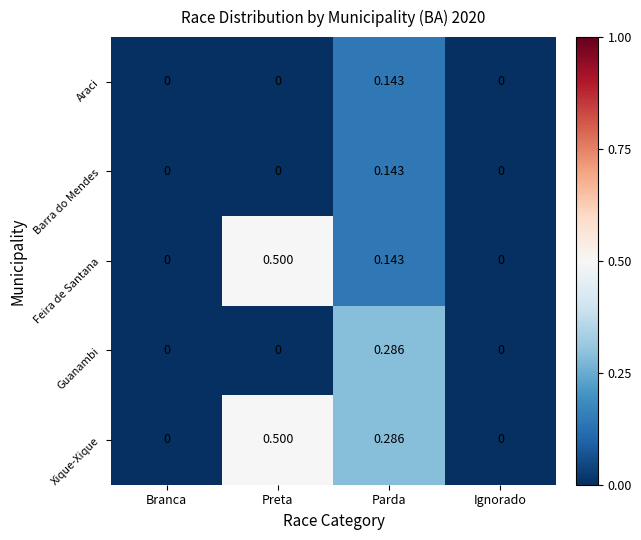

Is the value of Guanambi at Ignorado greater than the value of Araci at Parda?

No